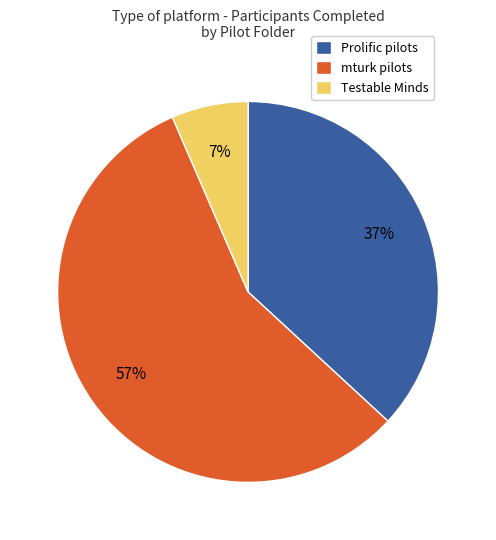

Which has a higher value, Prolific pilots or mturk pilots?

mturk pilots